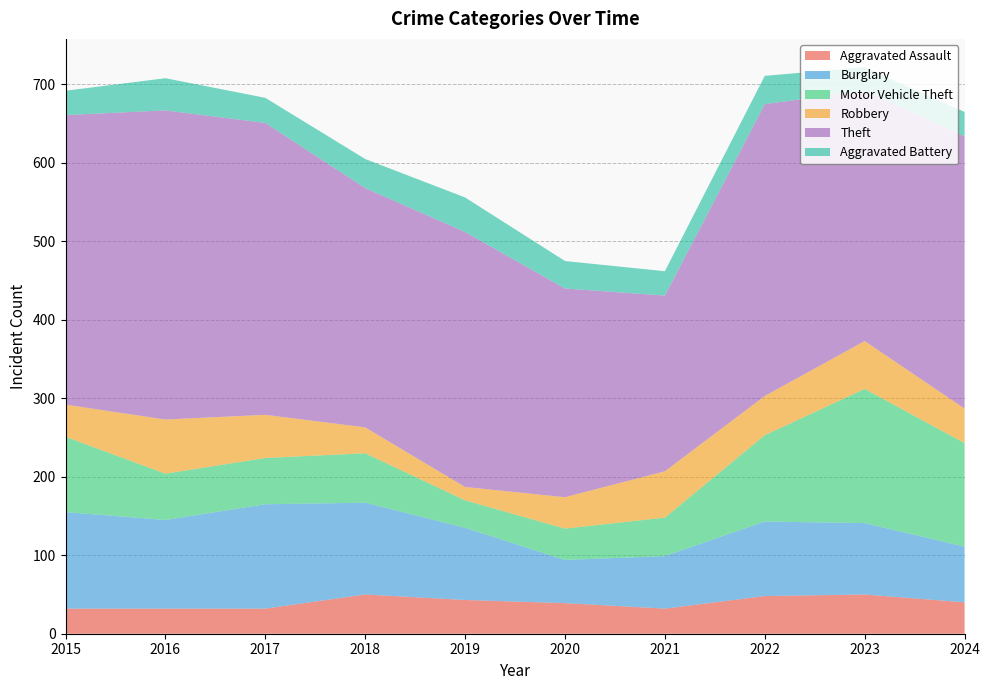

Reading left to right, what are all the values shown in this chart?

Aggravated Assault: 2015=32	2016=32	2017=32	2018=50	2019=43	2020=39	2021=32	2022=48	2023=50	2024=40
Burglary: 2015=123	2016=113	2017=133	2018=117	2019=92	2020=55	2021=67	2022=95	2023=91	2024=71
Motor Vehicle Theft: 2015=96	2016=59	2017=59	2018=63	2019=35	2020=40	2021=49	2022=110	2023=171	2024=132
Robbery: 2015=41	2016=69	2017=55	2018=33	2019=17	2020=40	2021=59	2022=50	2023=61	2024=44
Theft: 2015=369	2016=394	2017=372	2018=305	2019=325	2020=266	2021=224	2022=372	2023=319	2024=347
Aggravated Battery: 2015=31	2016=41	2017=32	2018=37	2019=44	2020=35	2021=31	2022=36	2023=30	2024=31